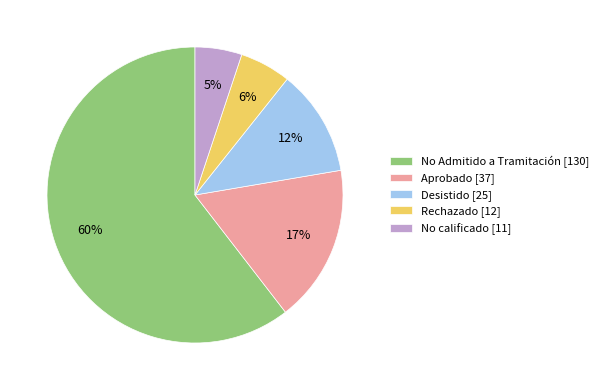

What percentage is the Desistido slice, to the nearest percent?

12%